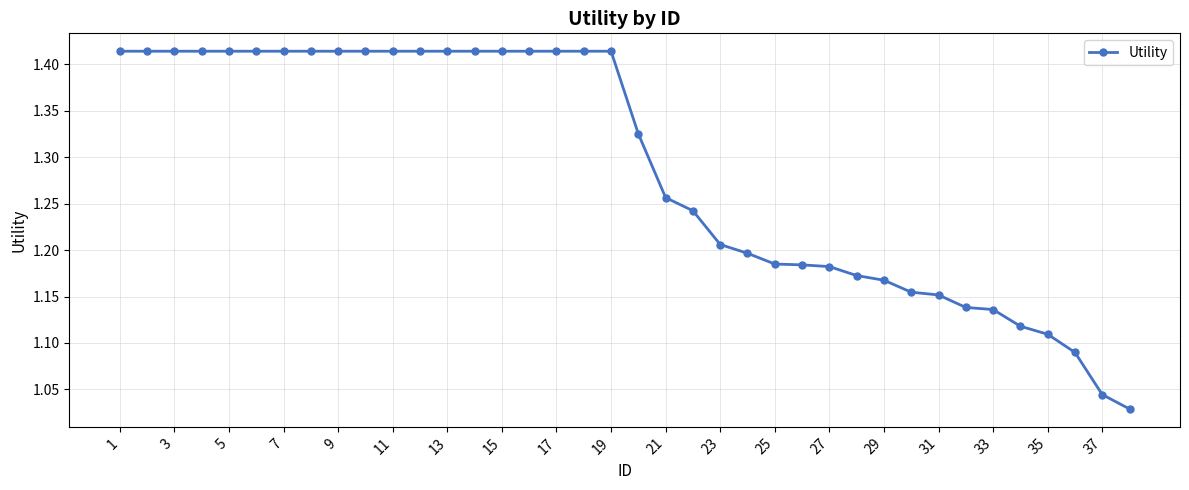

What is the difference between the maximum and minimum values?

0.4